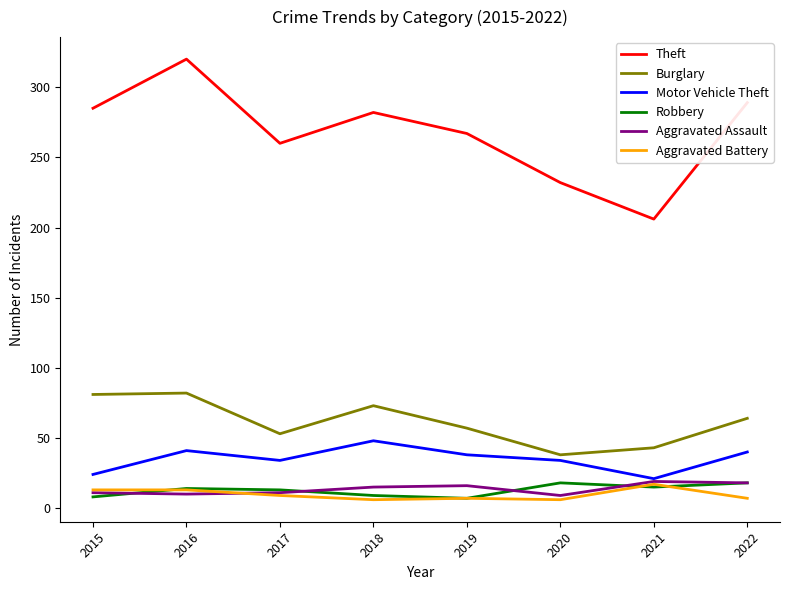

What is the average value of the Aggravated Assault series?

14